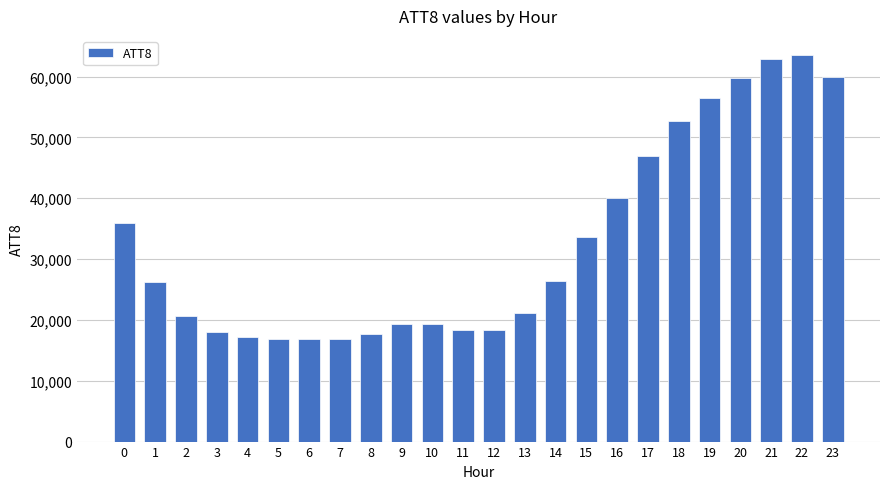

The value at 7 is 16900. True or false?

True